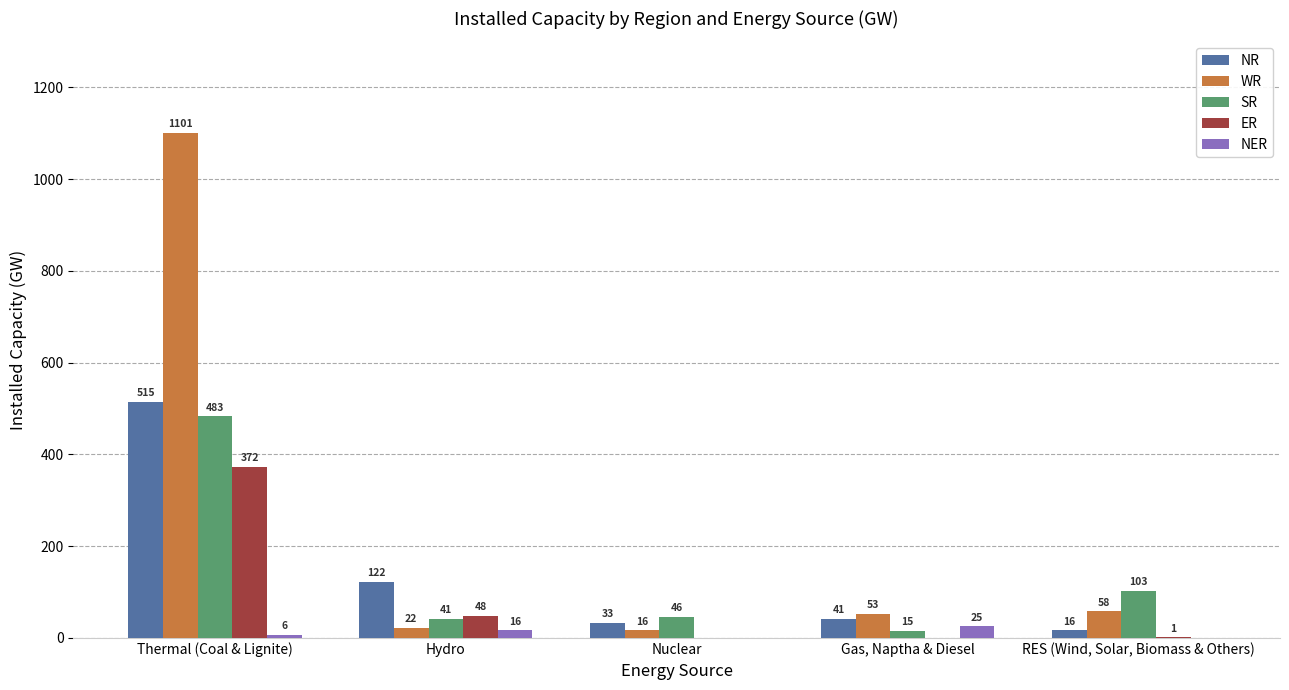

At which category is the sum across all series the highest?

Thermal (Coal & Lignite)